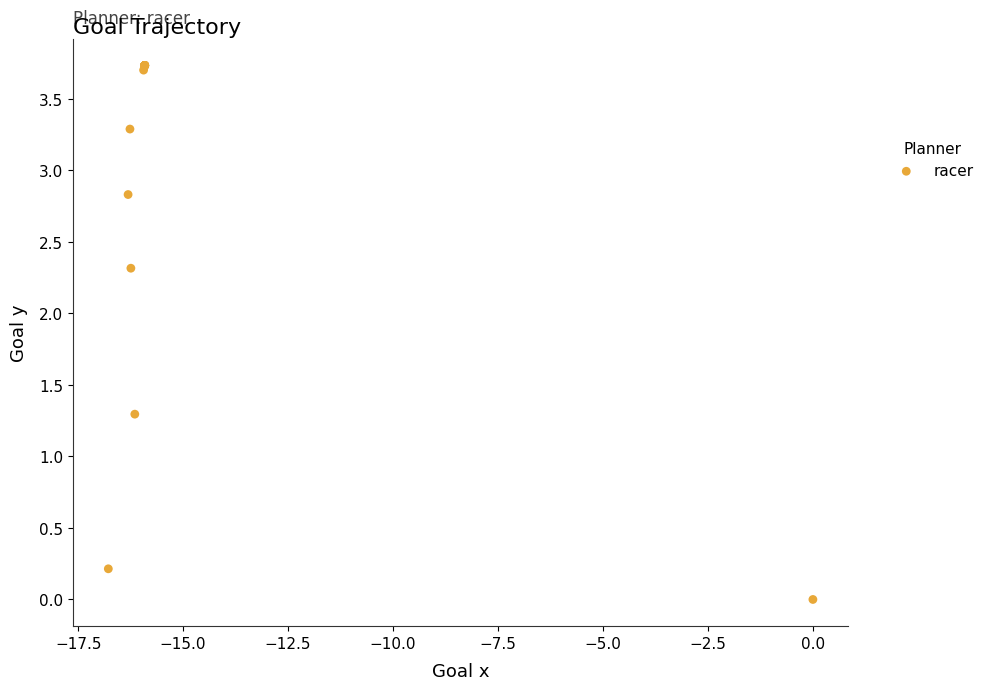

What Y value in the scatter plot is closest to 1?

1.3